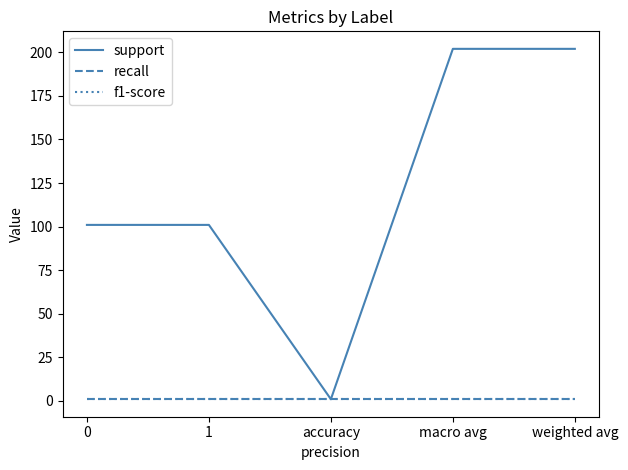

At how many categories does at least one series exceed 156?

2